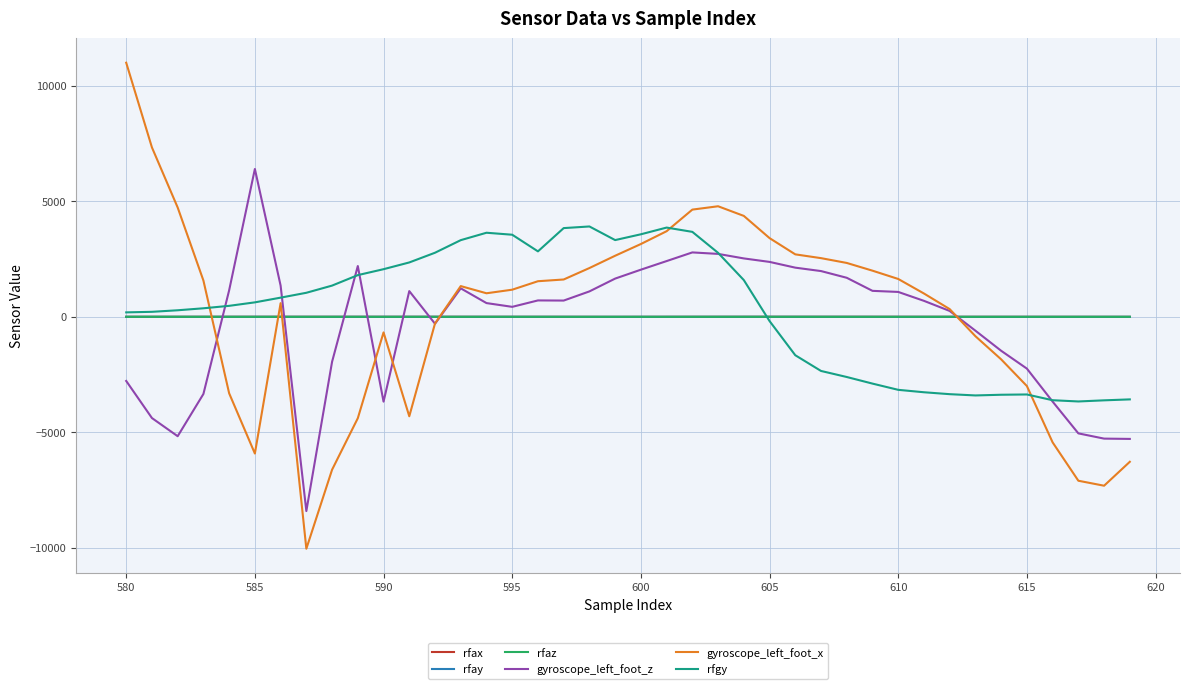

What is the average value of the rfax series?

0.1